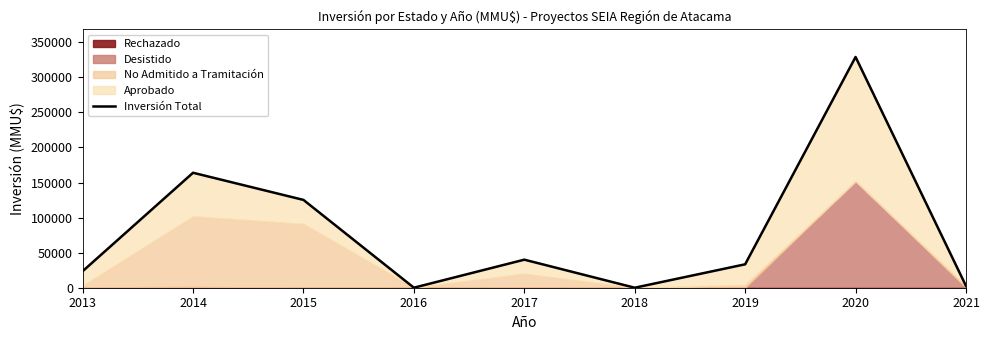

Read the value at 2017, to the nearest 10.

40000